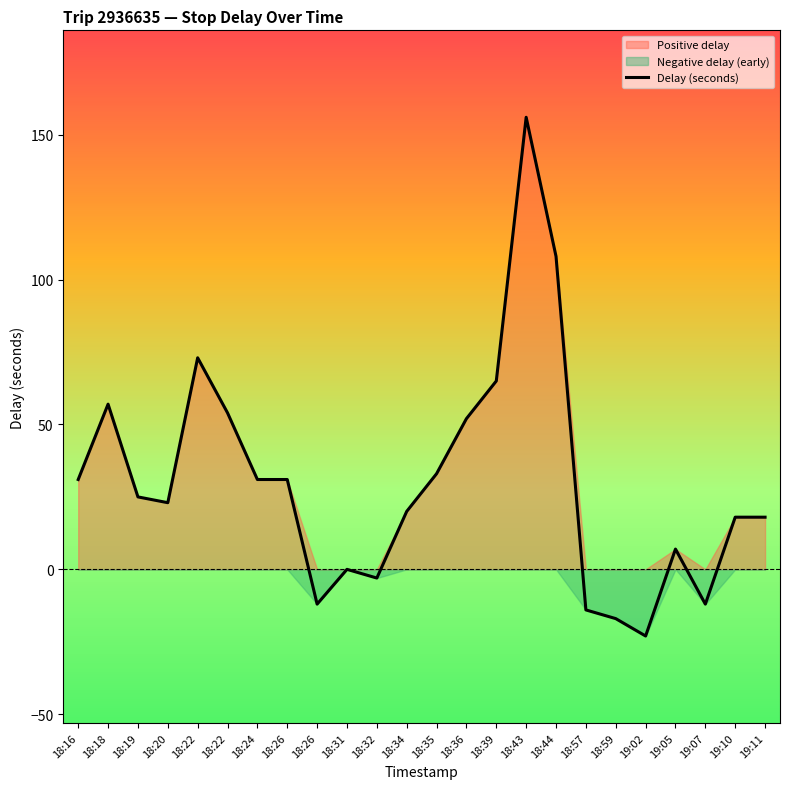

How many categories are shown in the chart?

24